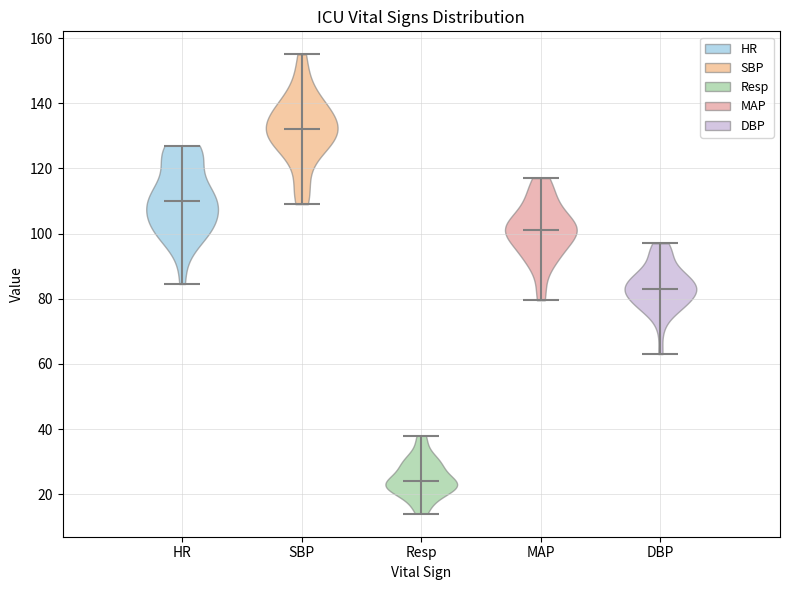

Which violin has the highest median line?

SBP